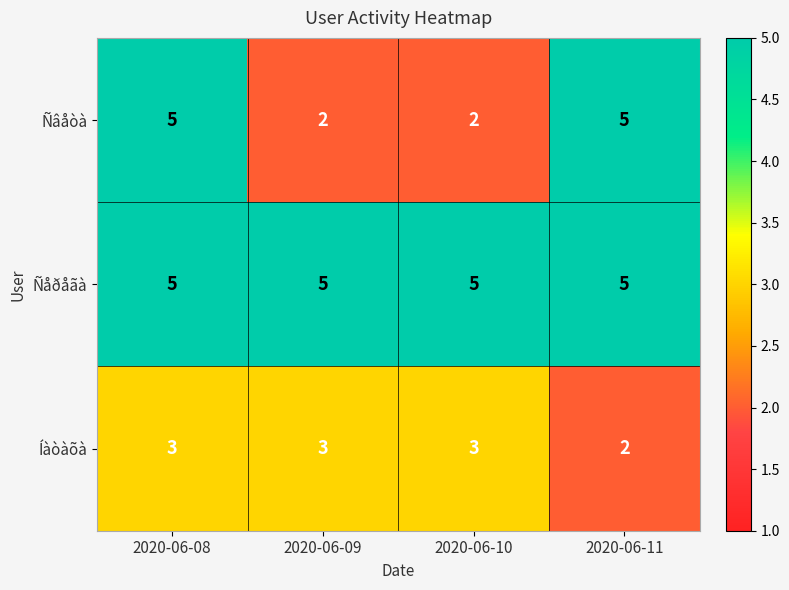

What is the sum of the Ñâåòà values at 2020-06-08 and 2020-06-11?

10